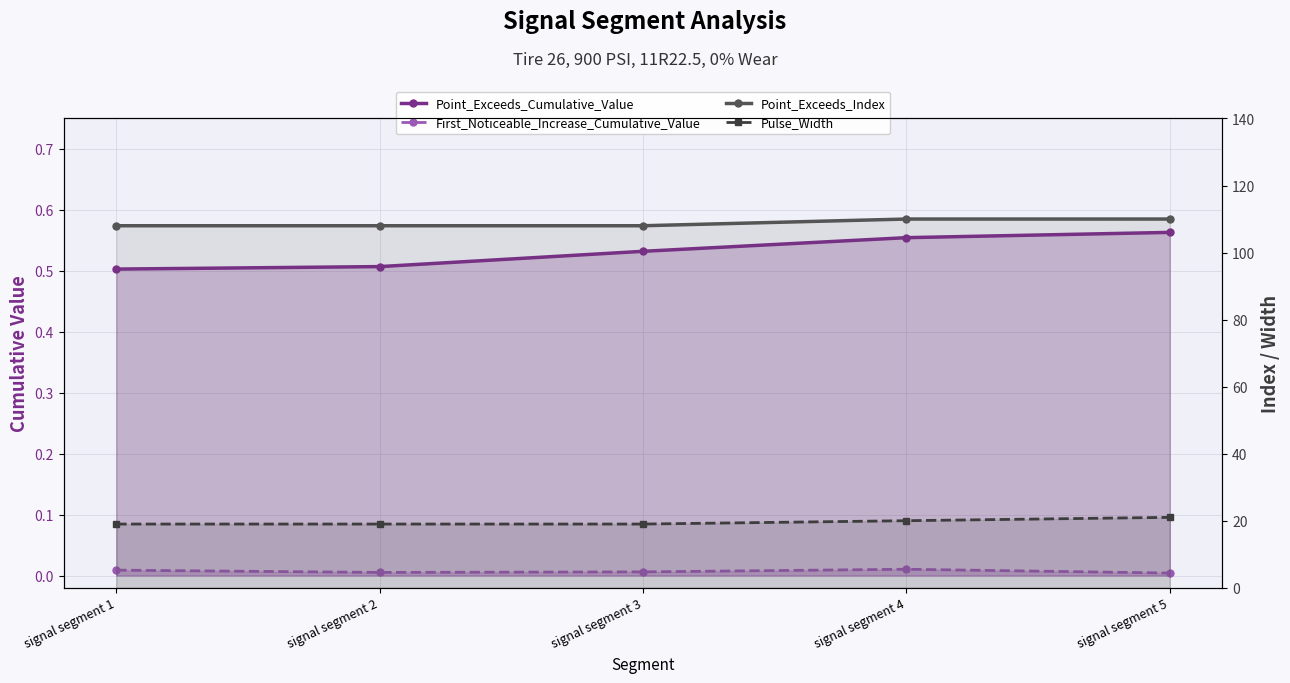

What is the value of the Point_Exceeds_Index point at the 5th from the left?

110.0